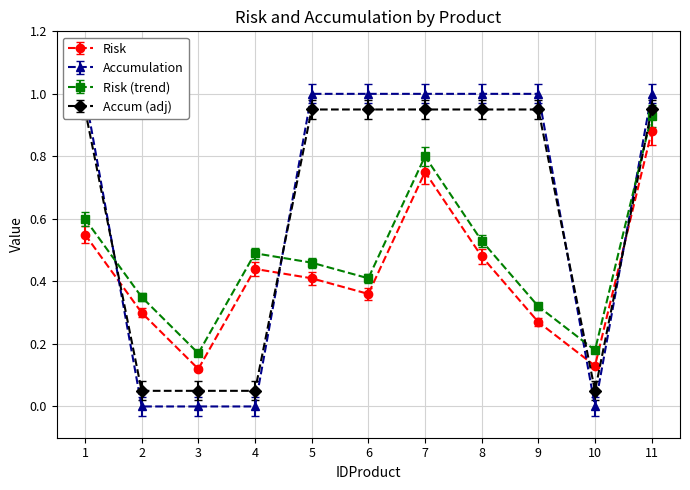

True or false: Risk has a value of 0.4 at 5.

True